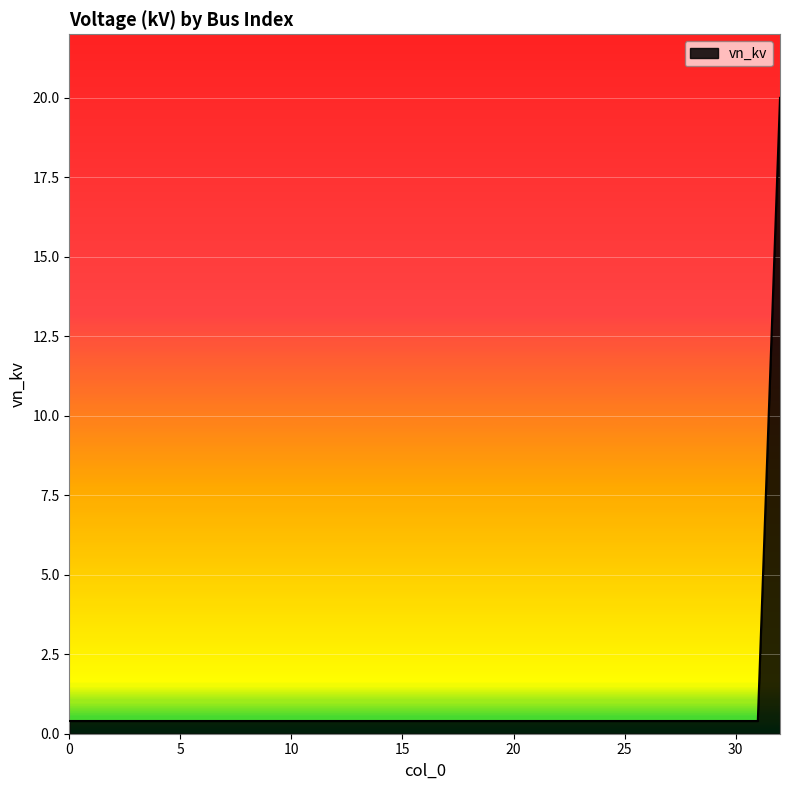

What is the greatest value displayed?

20.0